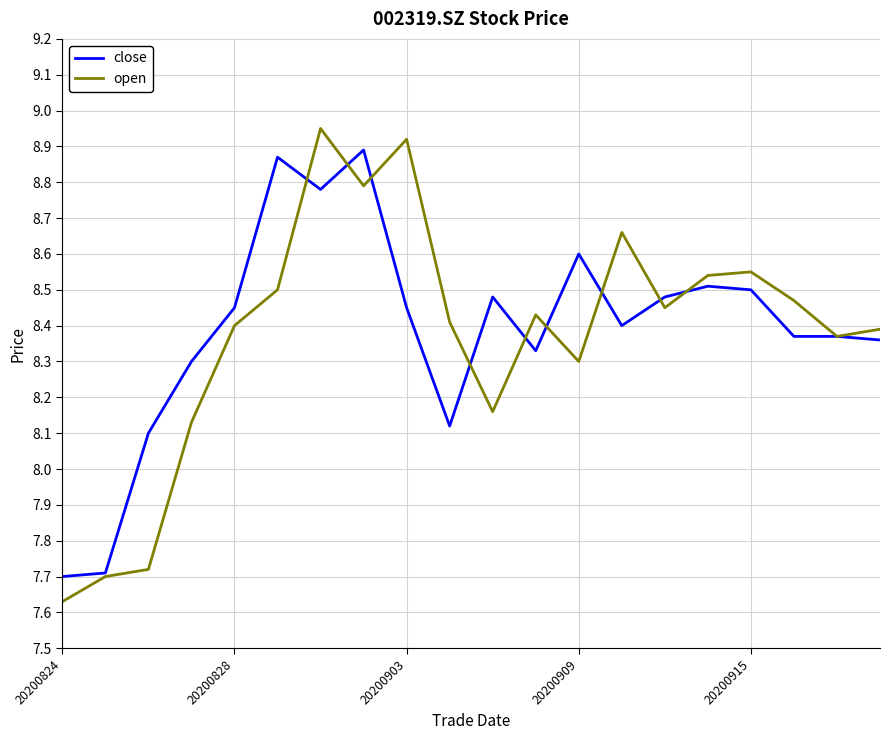

At how many categories does at least one series exceed 8?

18